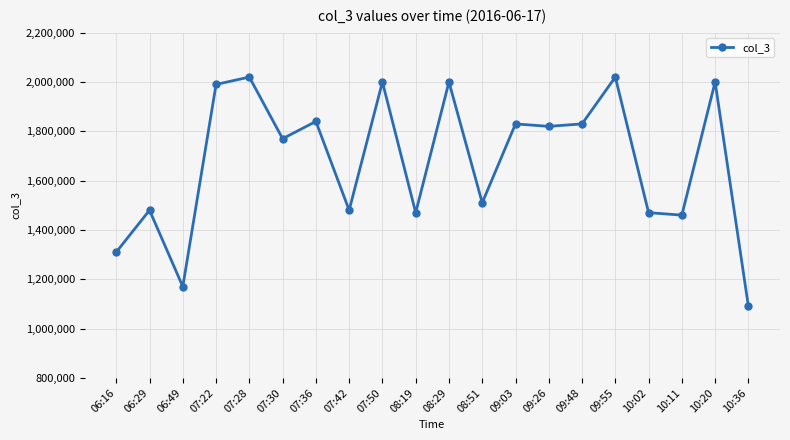

What is the minimum value shown in the chart?

1090000